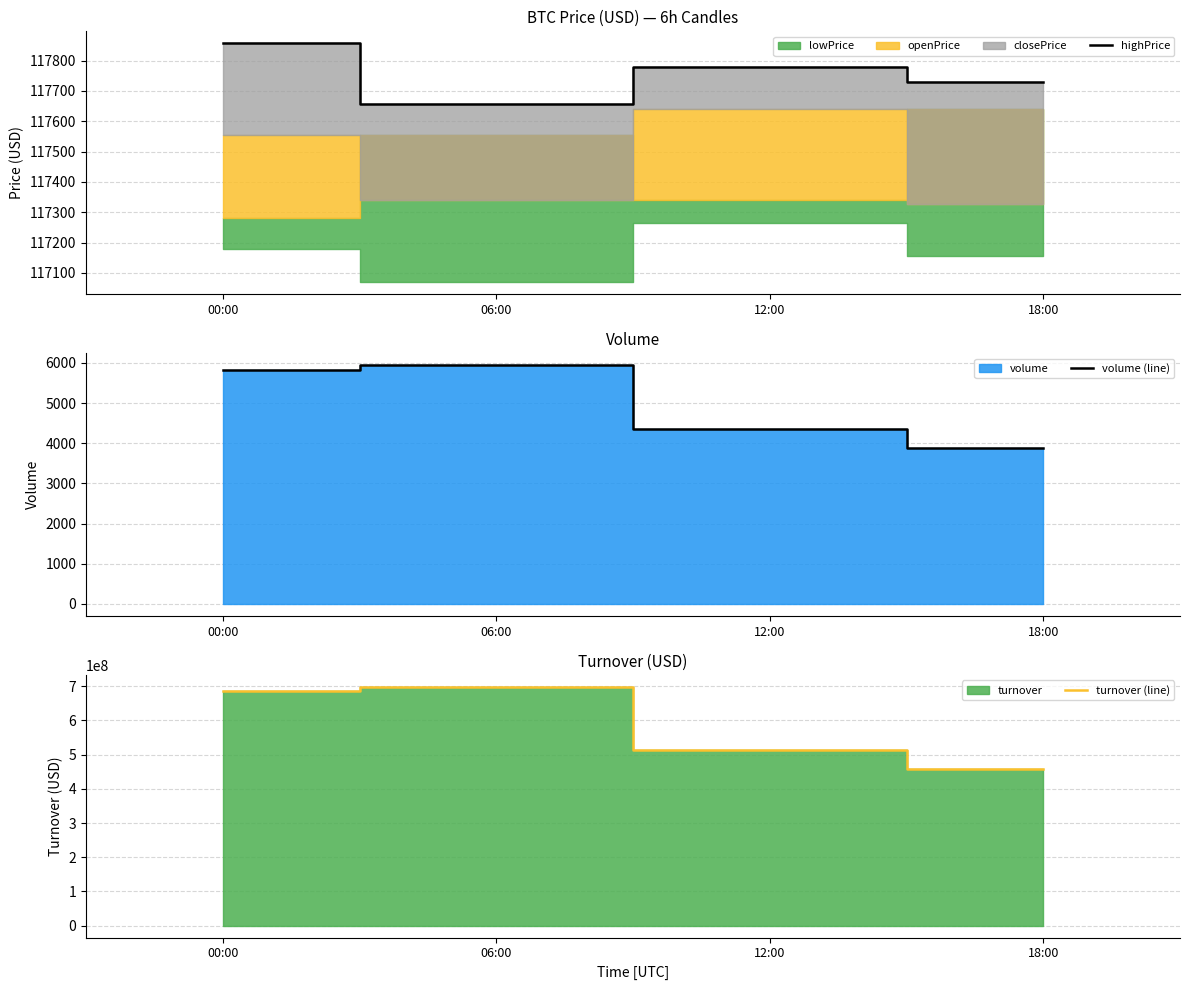

Reading left to right, transcribe all the data shown in this chart.

highPrice: 00:00=117857.2	06:00=117658.4	12:00=117779.4	18:00=117729.1
volume (line): 00:00=5832.6	06:00=5947.1	12:00=4363.6	18:00=3888.5
turnover (line): 00:00=685791052.6	06:00=698070419.2	12:00=513268445.4	18:00=456755464.2